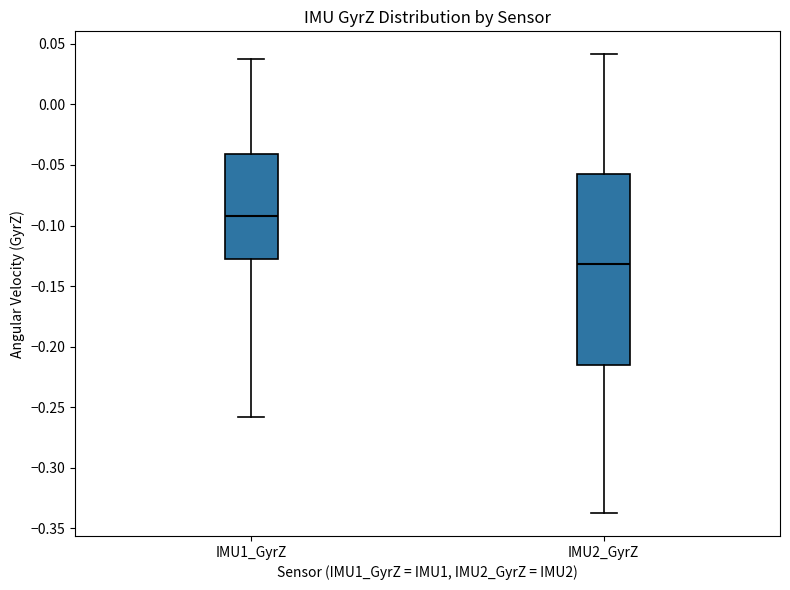

Reading left to right, read every box against the y-axis: the position of its median line, the range the box covers, and the ends of its whiskers. The values are not printed on the chart, so give them approximately, as read against the axis.

IMU1_GyrZ: median -0.090, box -0.130 to -0.040, whiskers -0.260 to 0.040
IMU2_GyrZ: median -0.130, box -0.215 to -0.055, whiskers -0.335 to 0.040